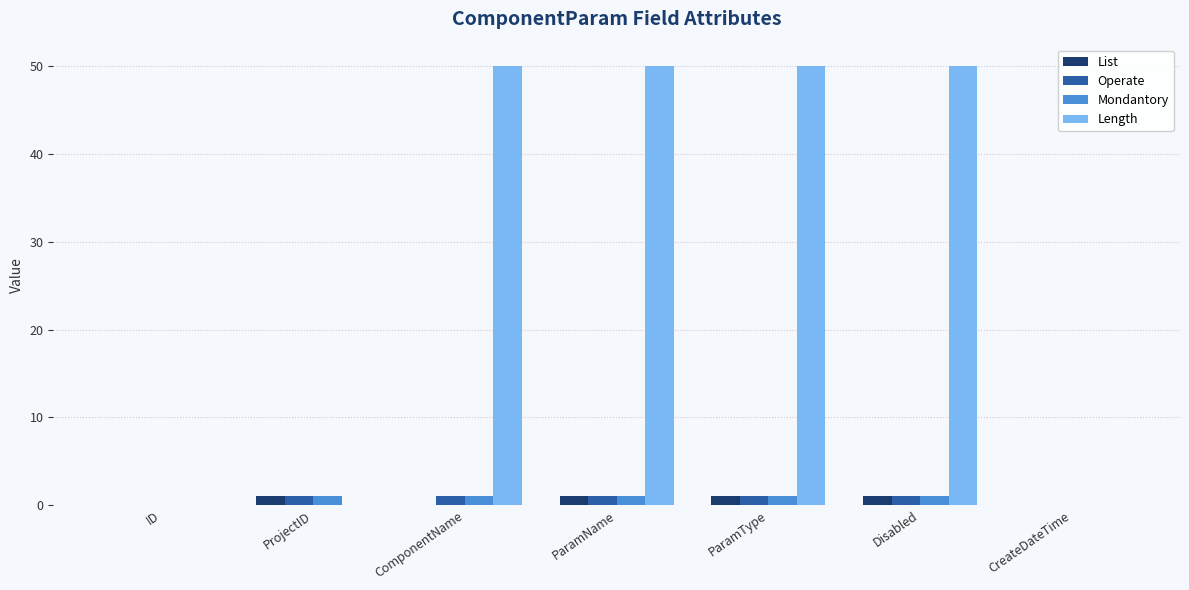

Is the value of Mondantory at ParamType greater than the value of List at ID?

Yes